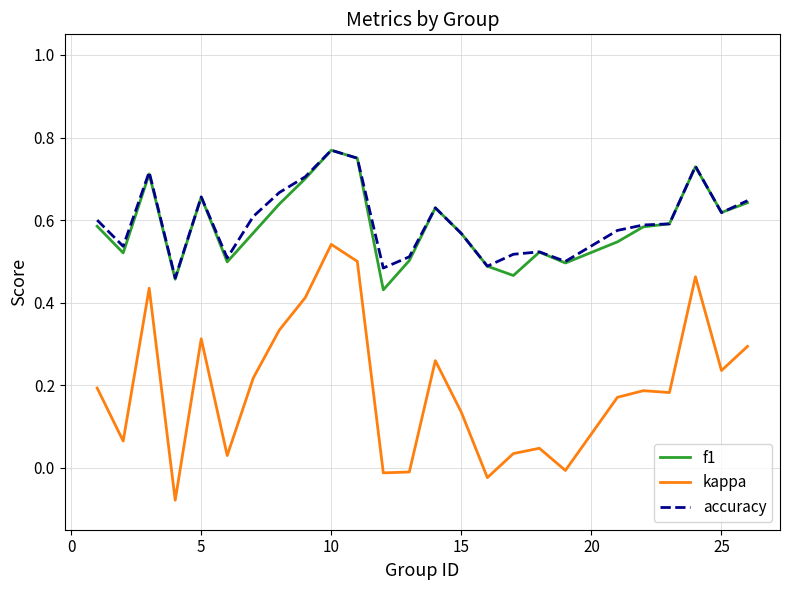

True or false: kappa and accuracy cross at least once.

False